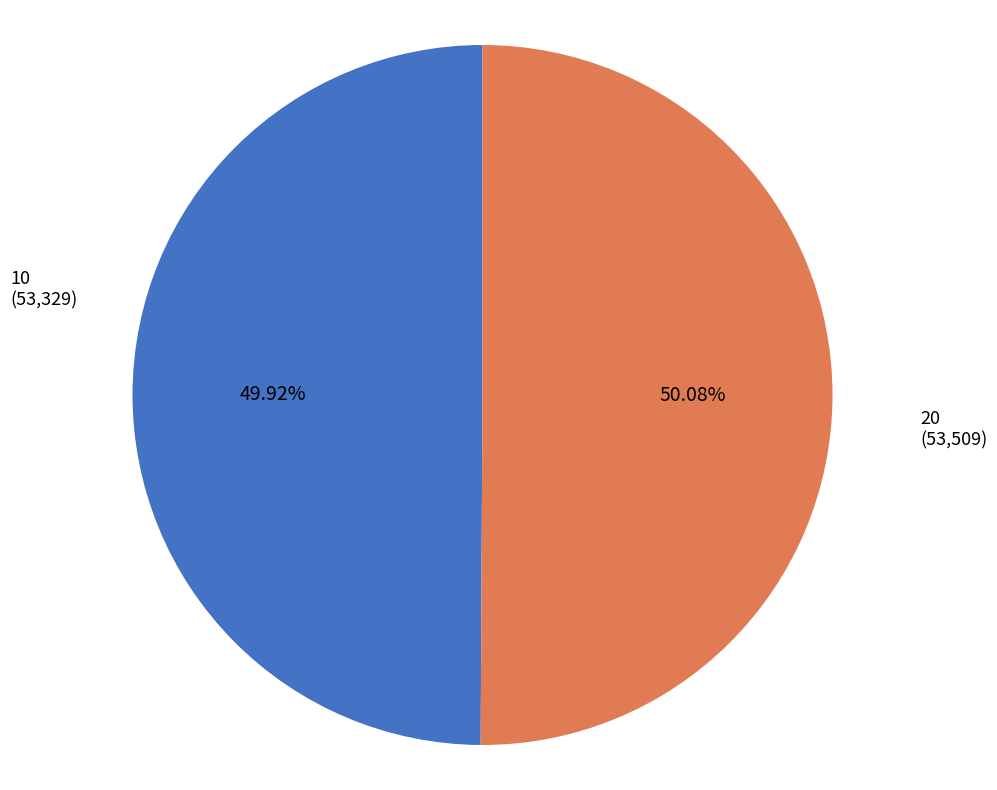

Do 10 and 20 together represent more than half of the pie?

Yes